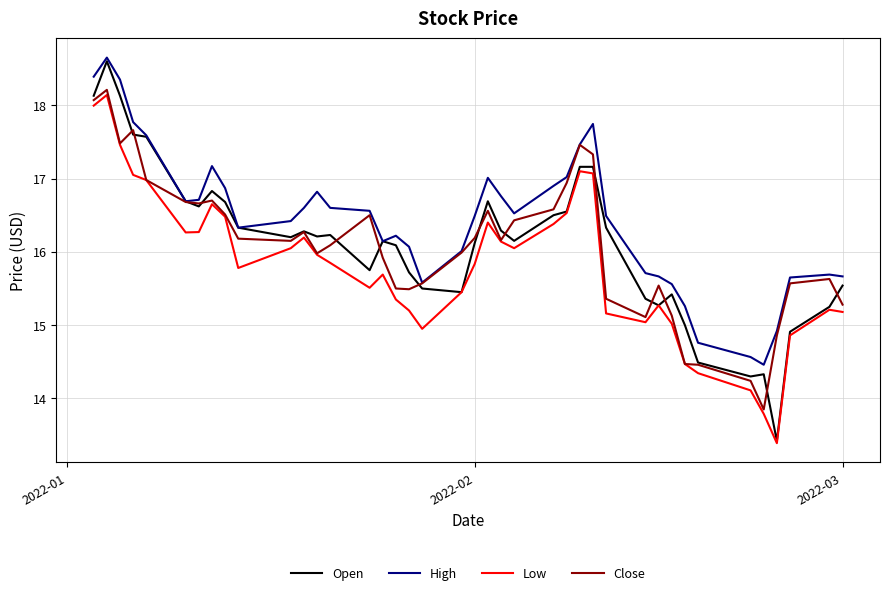

Which series has the largest range (max minus min)?

Open